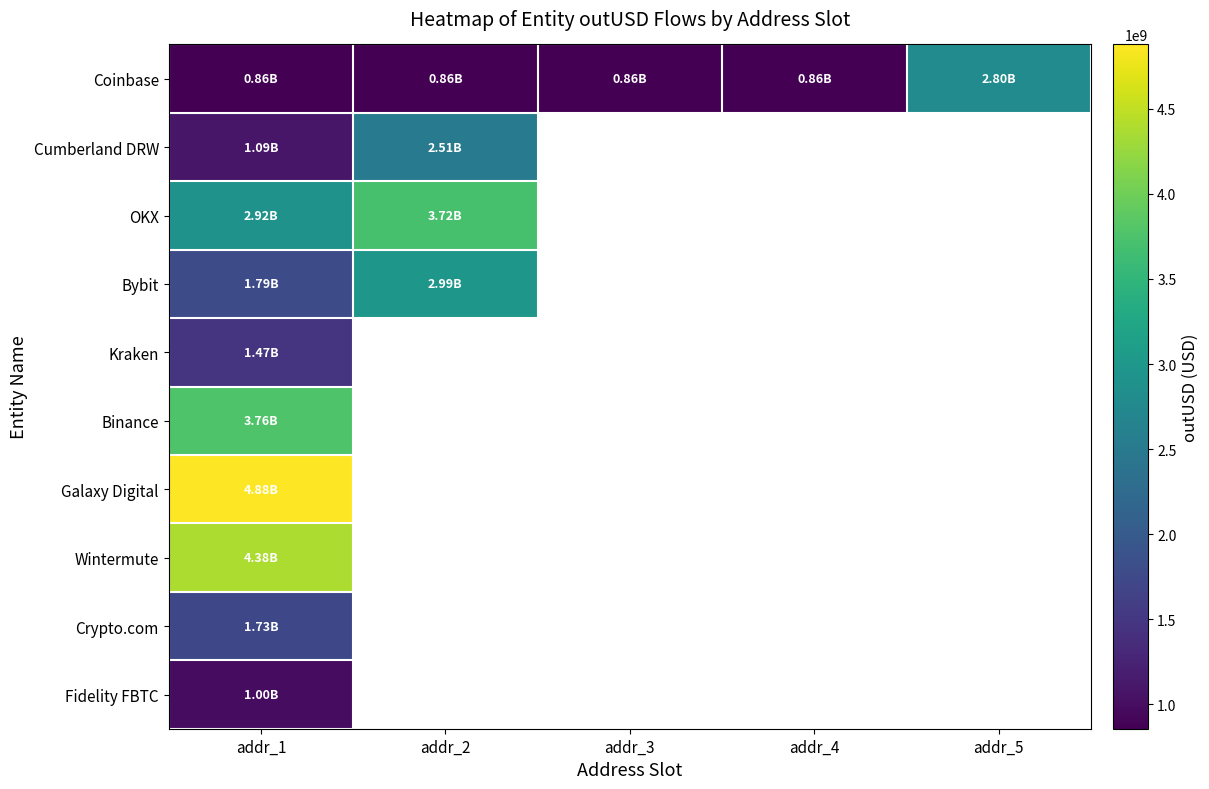

Count the number of categories in the chart.

5